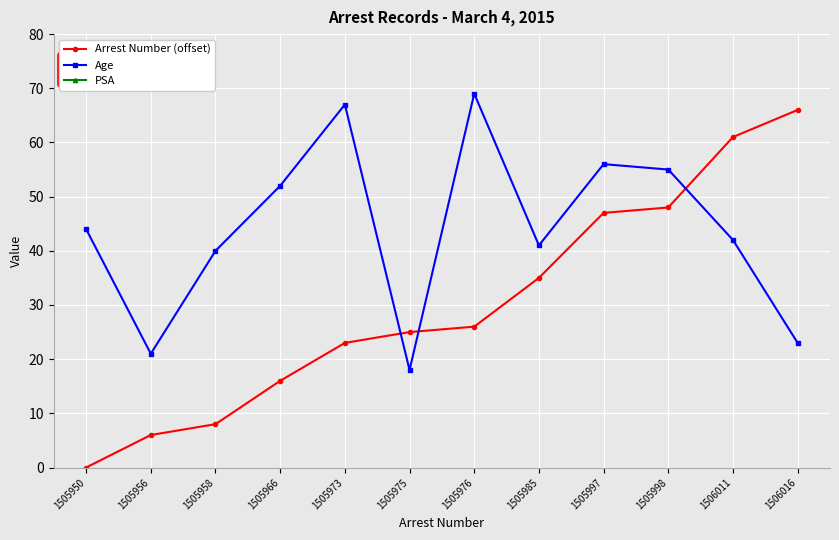

Which has a higher value, 1505958 or 1505998?

1505998